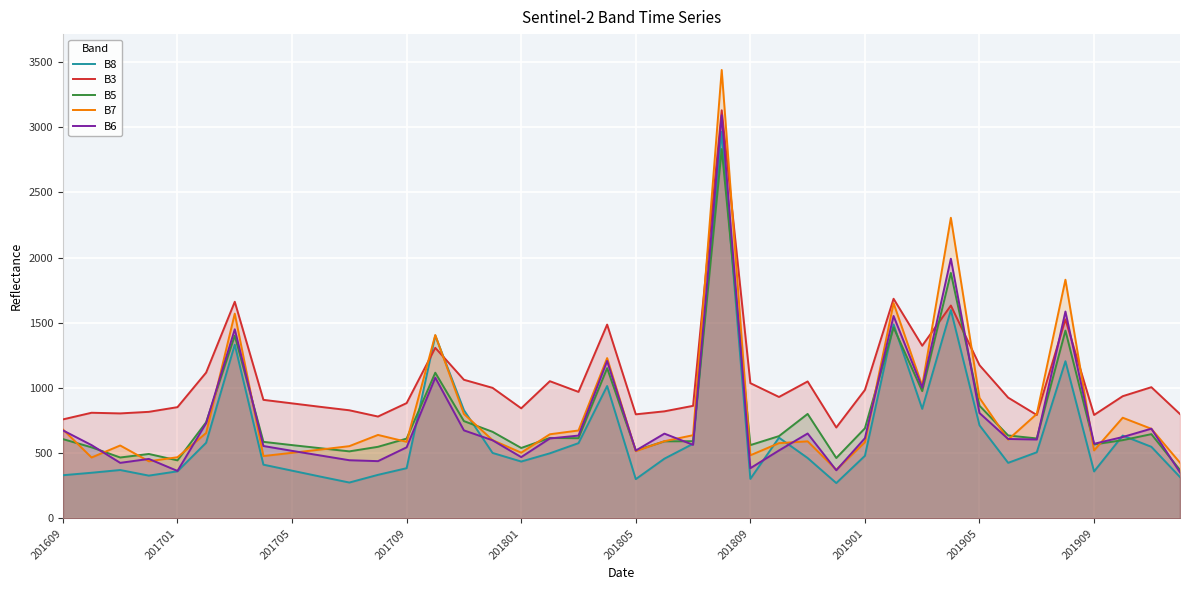

What is the difference between the maximum and second lowest values in the B8 series?

2689